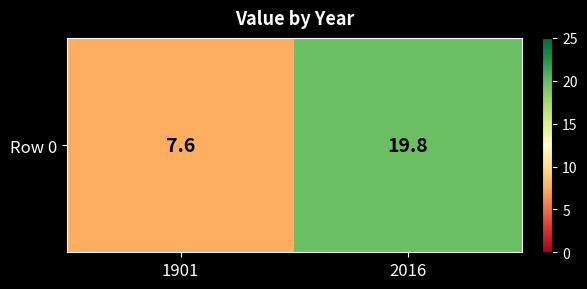

The chart shows a value of 3.7 at 1901. True or false?

False